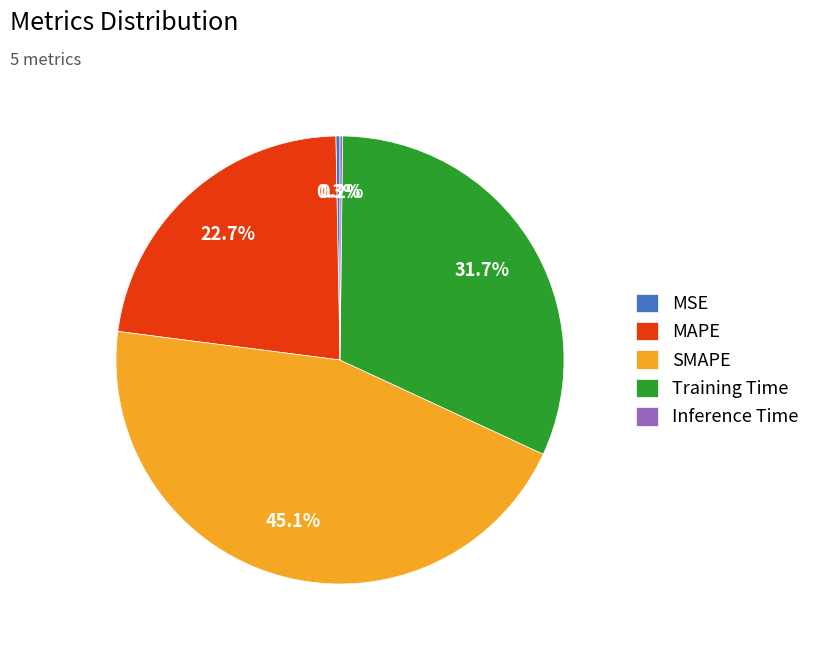

Which slice is the largest?

SMAPE